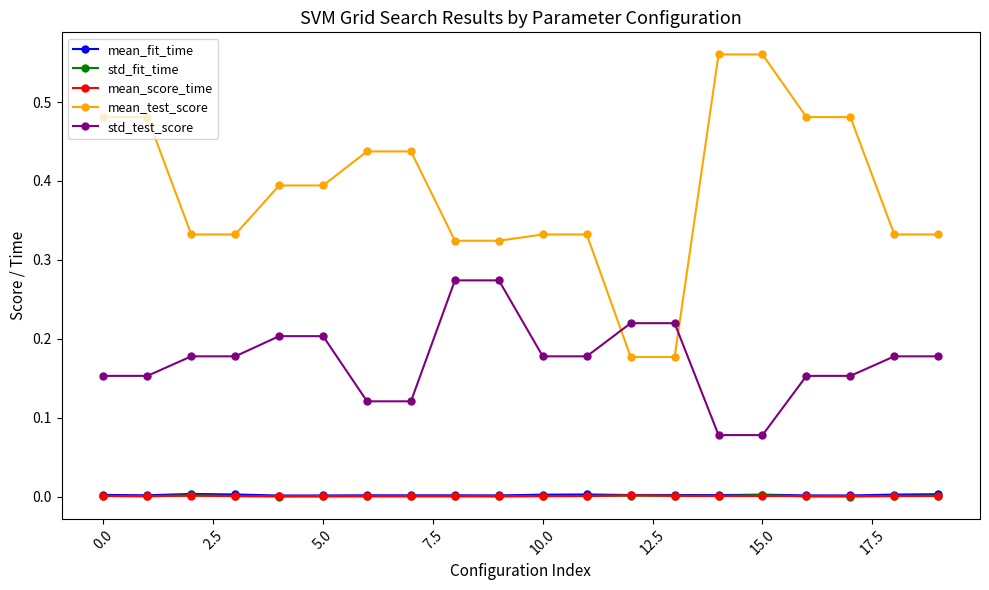

How many times do mean_test_score and std_test_score cross each other?

2